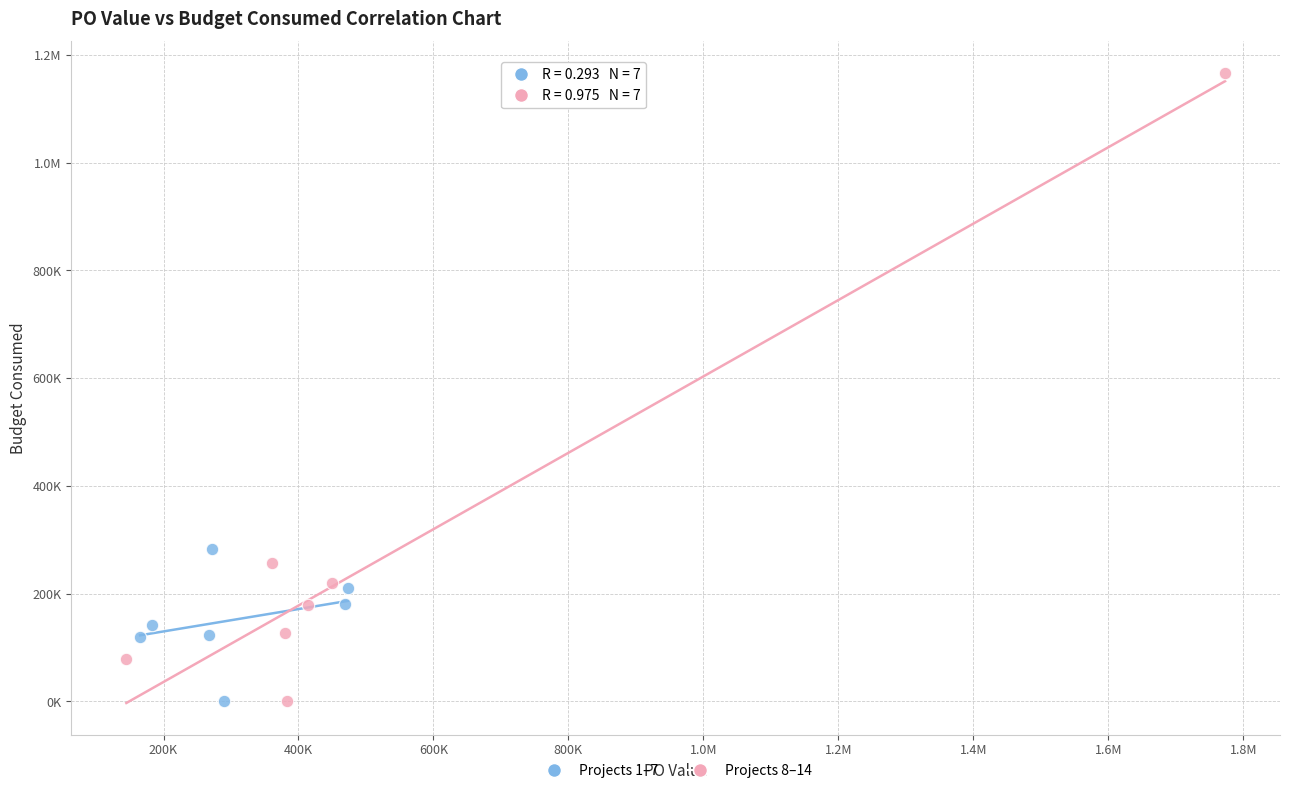

What are all the series names shown in the legend?

Projects 1–7, Projects 8–14